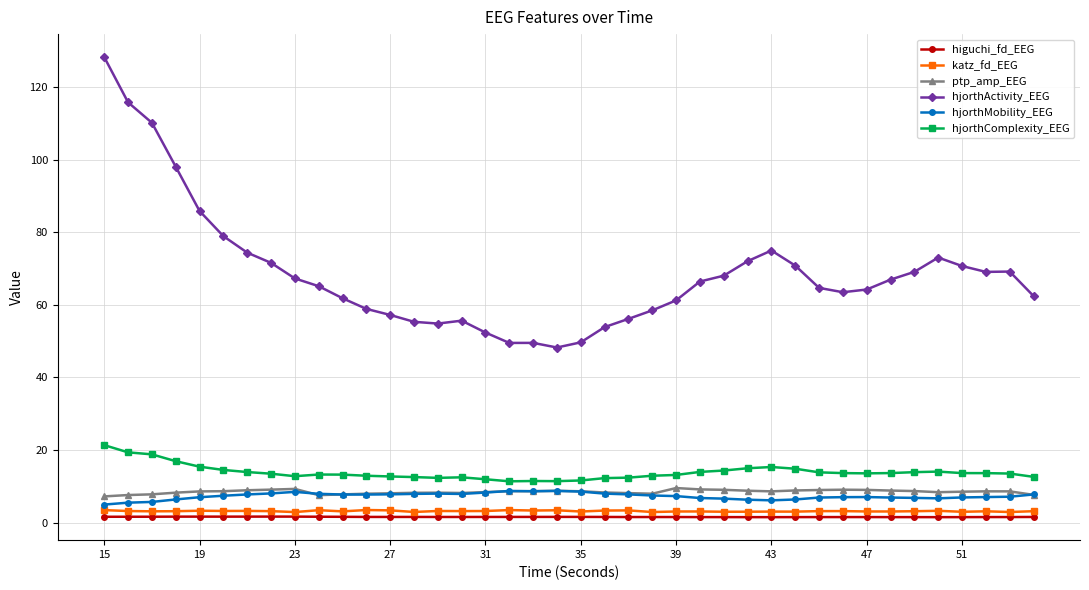

True or false: higuchi_fd_EEG and ptp_amp_EEG cross at least once.

False